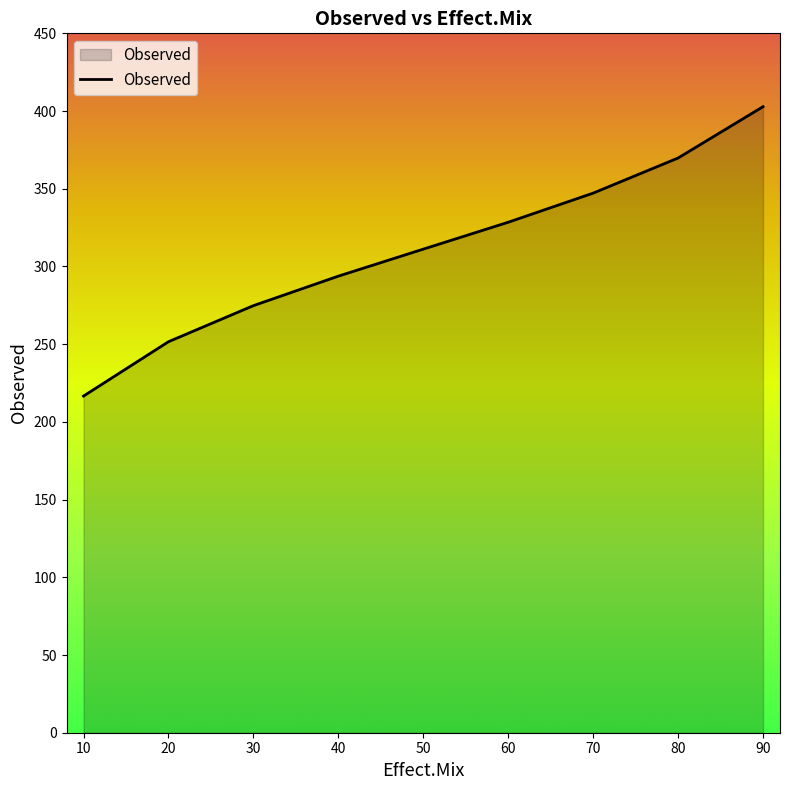

Where is the data nearest to the value 309?

50